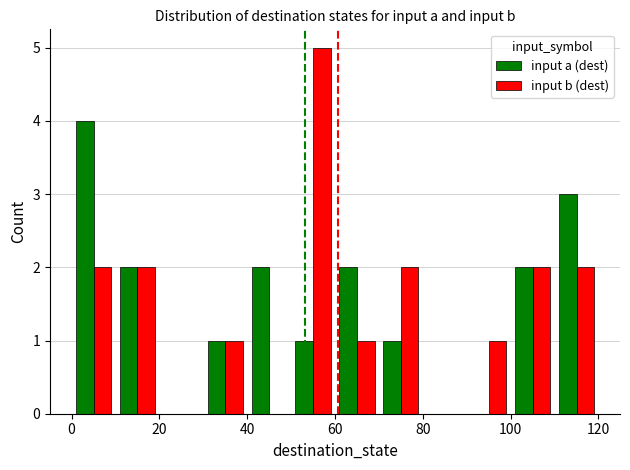

What is the greatest value displayed?

5